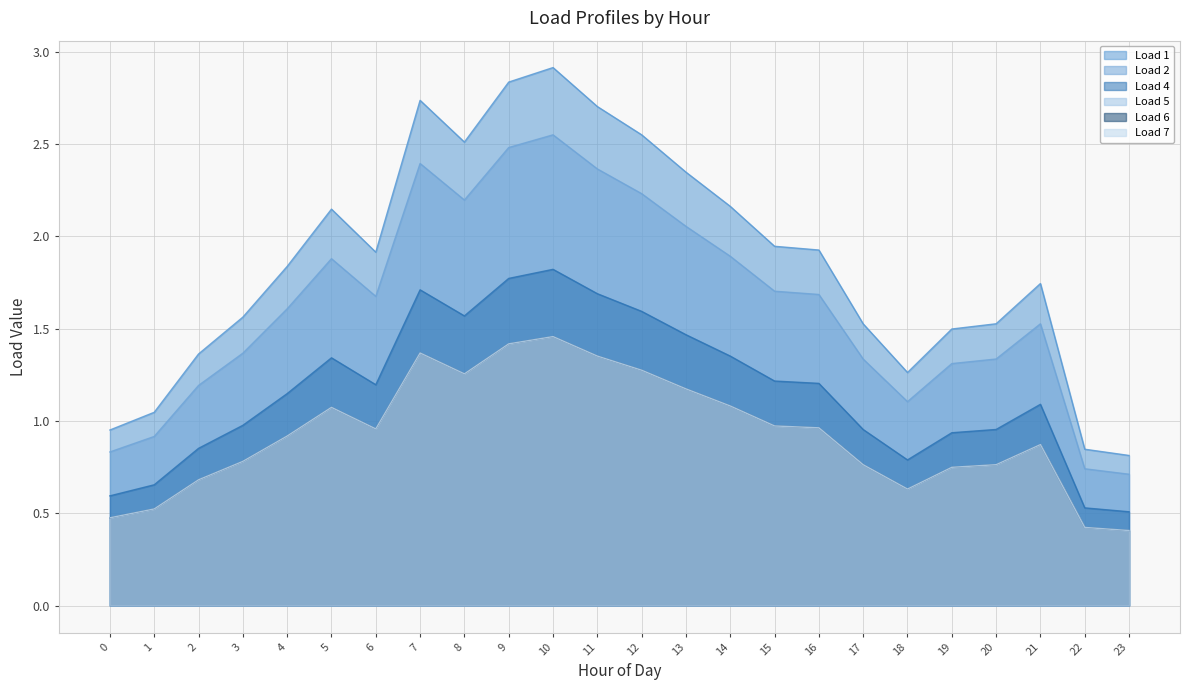

Reading right to left, extract all data points from this chart.

Load 1: 23=0.8	22=0.8	21=1.7	20=1.5	19=1.5	18=1.3	17=1.5	16=1.9	15=1.9	14=2.2	13=2.3	12=2.6	11=2.7	10=2.9	9=2.8	8=2.5	7=2.7	6=1.9	5=2.1	4=1.8	3=1.6	2=1.4	1=1.0	0=1.0
Load 2: 23=0.7	22=0.7	21=1.5	20=1.3	19=1.3	18=1.1	17=1.3	16=1.7	15=1.7	14=1.9	13=2.1	12=2.2	11=2.4	10=2.6	9=2.5	8=2.2	7=2.4	6=1.7	5=1.9	4=1.6	3=1.4	2=1.2	1=0.9	0=0.8
Load 4: 23=0.5	22=0.5	21=1.1	20=1.0	19=0.9	18=0.8	17=1.0	16=1.2	15=1.2	14=1.4	13=1.5	12=1.6	11=1.7	10=1.8	9=1.8	8=1.6	7=1.7	6=1.2	5=1.3	4=1.1	3=1.0	2=0.9	1=0.7	0=0.6
Load 5: 23=0.4	22=0.4	21=0.9	20=0.8	19=0.7	18=0.6	17=0.8	16=1.0	15=1.0	14=1.1	13=1.2	12=1.3	11=1.4	10=1.5	9=1.4	8=1.3	7=1.4	6=1.0	5=1.1	4=0.9	3=0.8	2=0.7	1=0.5	0=0.5
Load 6: 23=0.4	22=0.4	21=0.9	20=0.8	19=0.7	18=0.6	17=0.8	16=1.0	15=1.0	14=1.1	13=1.2	12=1.3	11=1.4	10=1.5	9=1.4	8=1.3	7=1.4	6=1.0	5=1.1	4=0.9	3=0.8	2=0.7	1=0.5	0=0.5
Load 7: 23=0.4	22=0.4	21=0.9	20=0.8	19=0.7	18=0.6	17=0.8	16=1.0	15=1.0	14=1.1	13=1.2	12=1.3	11=1.4	10=1.5	9=1.4	8=1.3	7=1.4	6=1.0	5=1.1	4=0.9	3=0.8	2=0.7	1=0.5	0=0.5